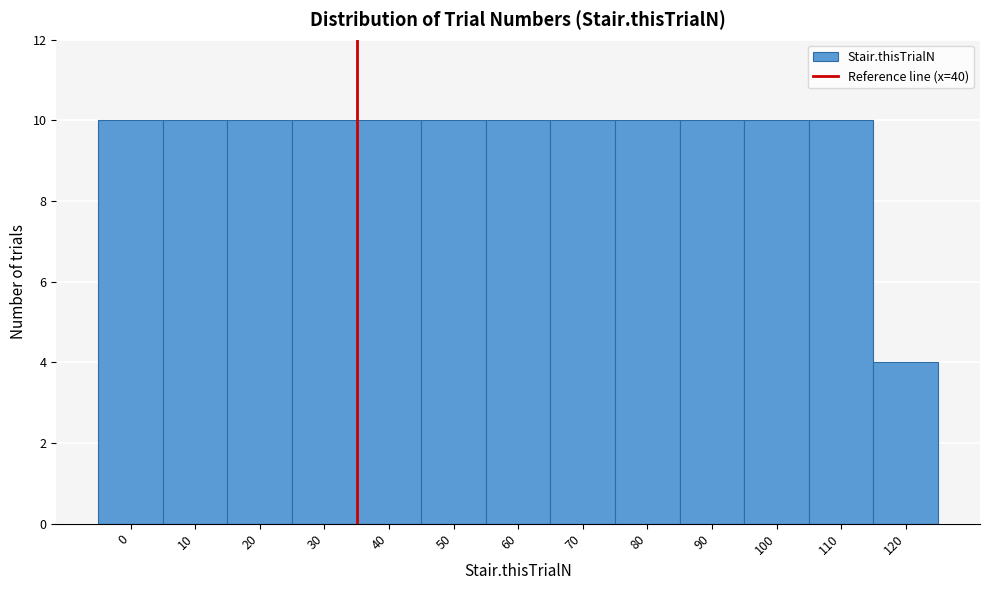

Reading right to left, extract all data points from this chart.

4	10	10	10	10	10	10	10	10	10	10	10	10